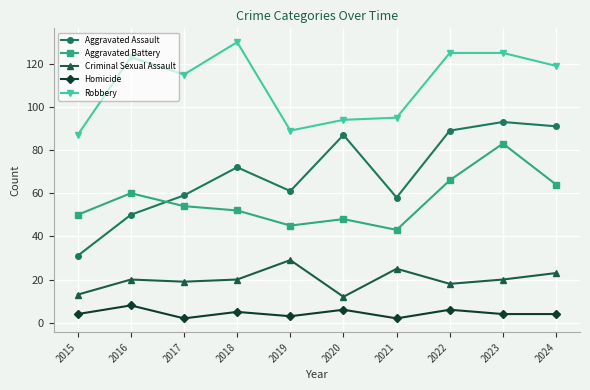

The Aggravated Battery series shows 86 at 2015. True or false?

False